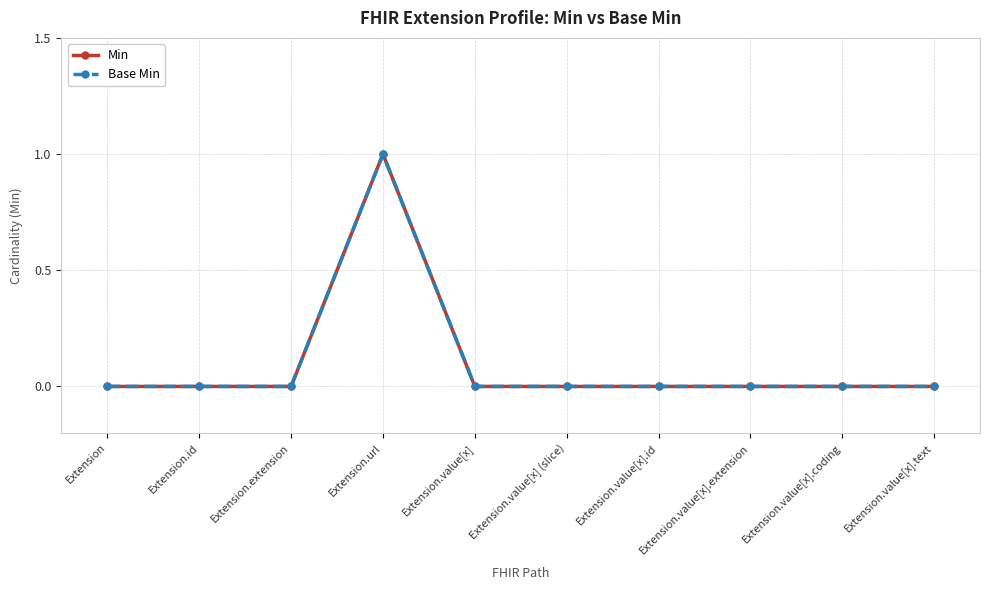

What is the greatest value displayed?

1